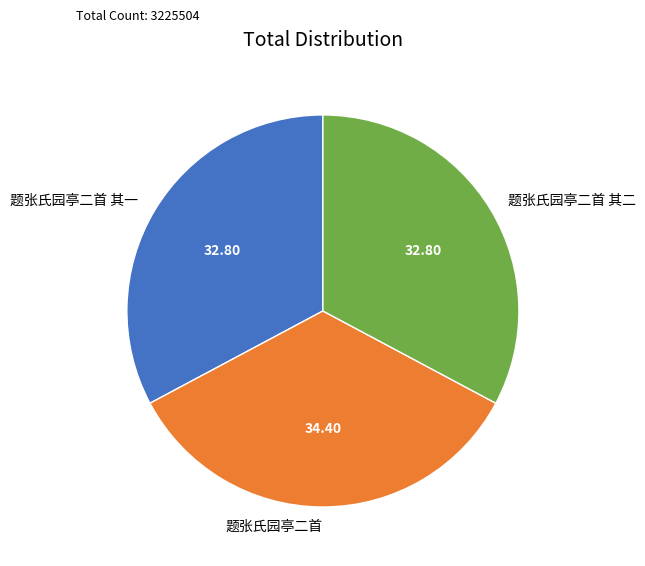

Is the sum of 题张氏园亭二首 其一 and 题张氏园亭二首 greater than half?

Yes